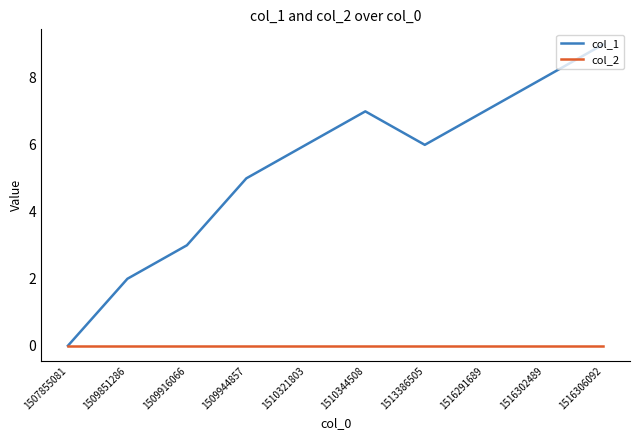

Is the value of col_2 at 1509916066 greater than the value of col_1 at 1513386505?

No